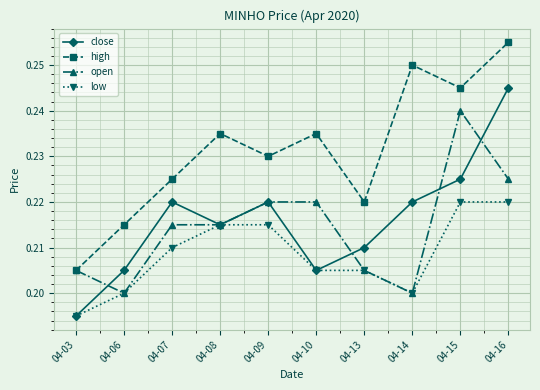

Where is the first local maximum for close?

04-07